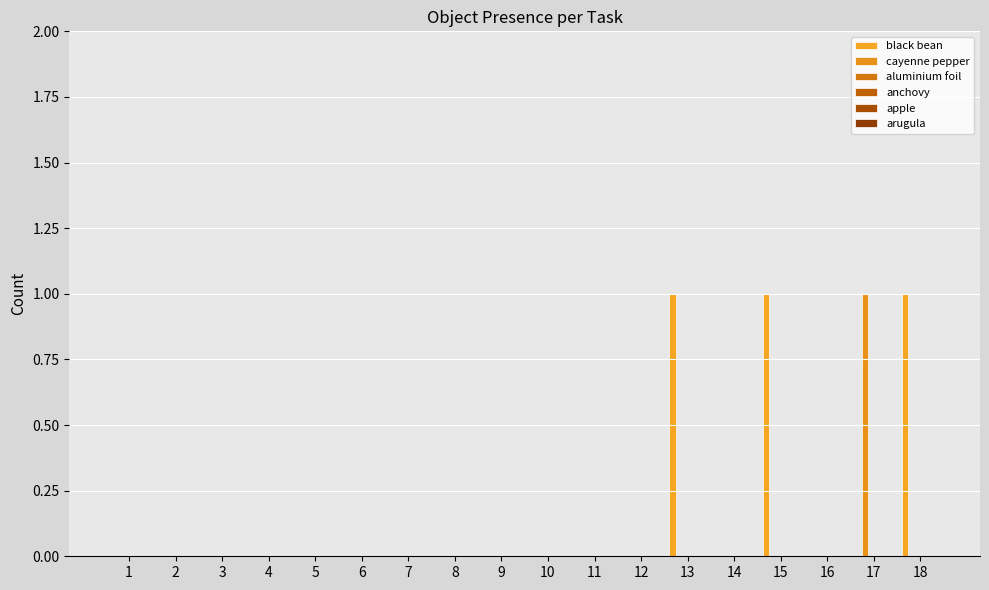

Count the number of categories in the chart.

18